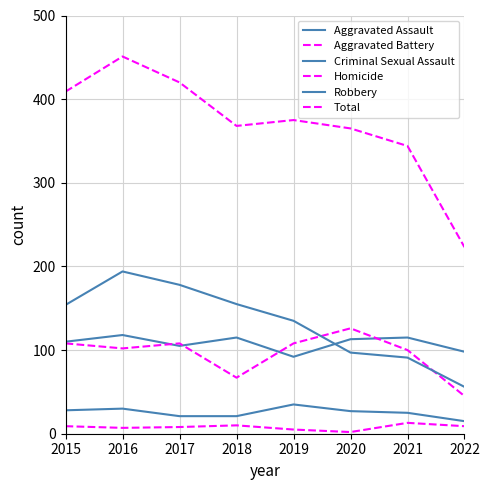

How many lines are shown in the chart?

6